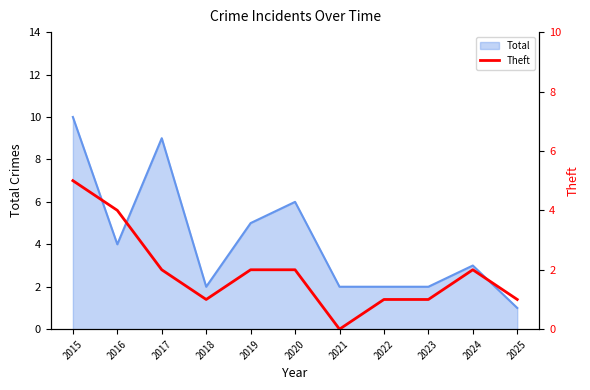

Where does the data first go above 2?

2015